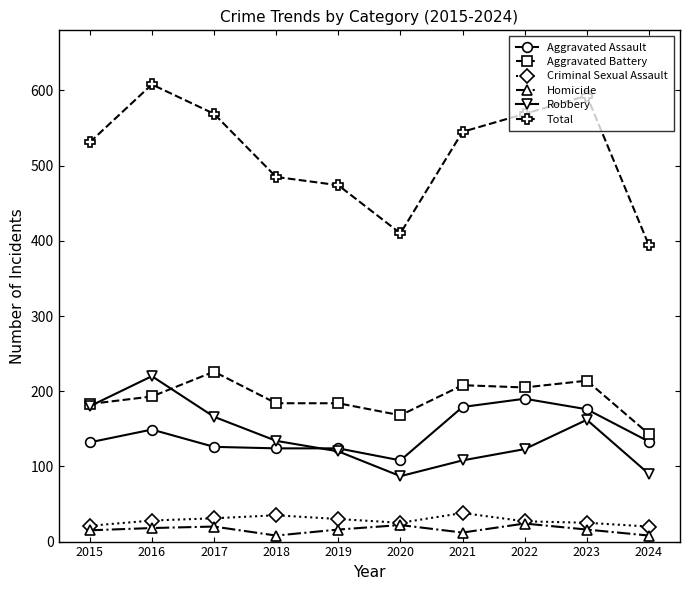

What is the highest value of the Aggravated Assault series?

190